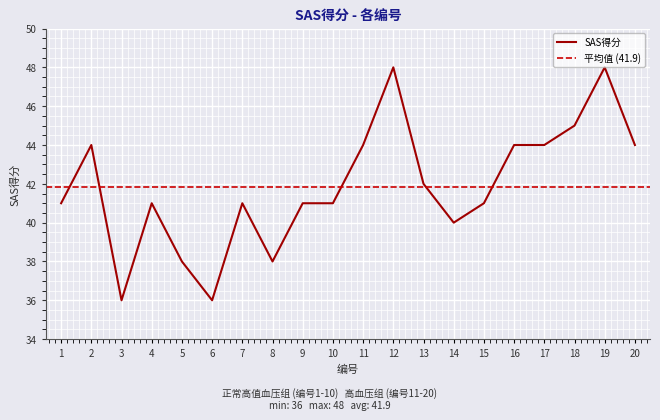

Is this an area chart (filled region under the line)?

No